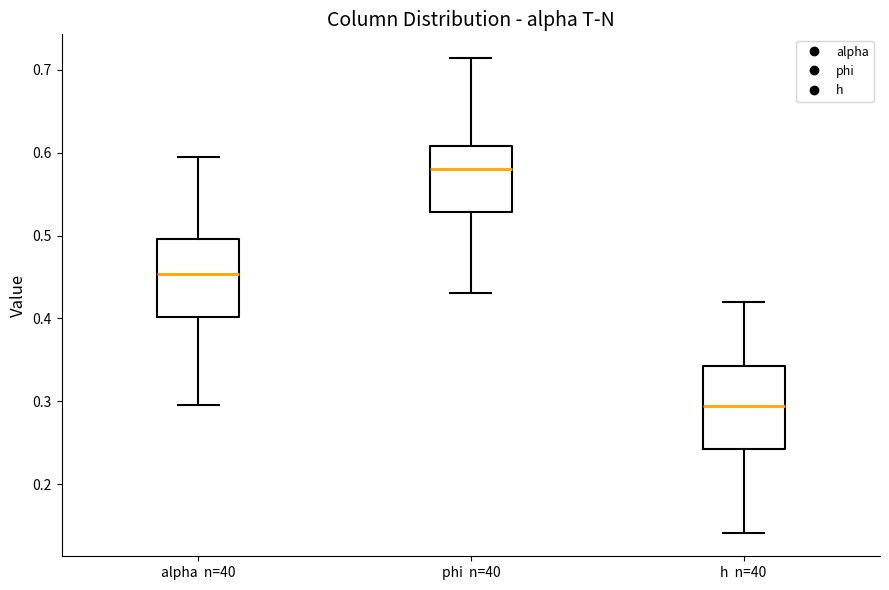

Which box's median line is the lowest?

h n=40